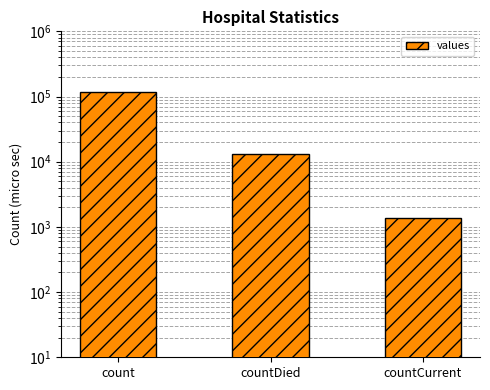

What is the greatest value displayed?

115379